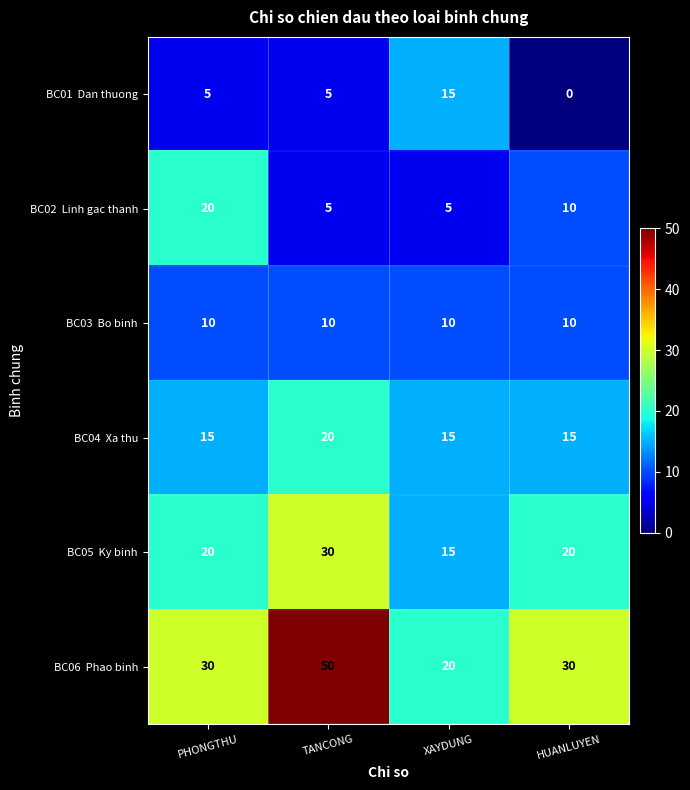

What is the greatest value displayed?

50